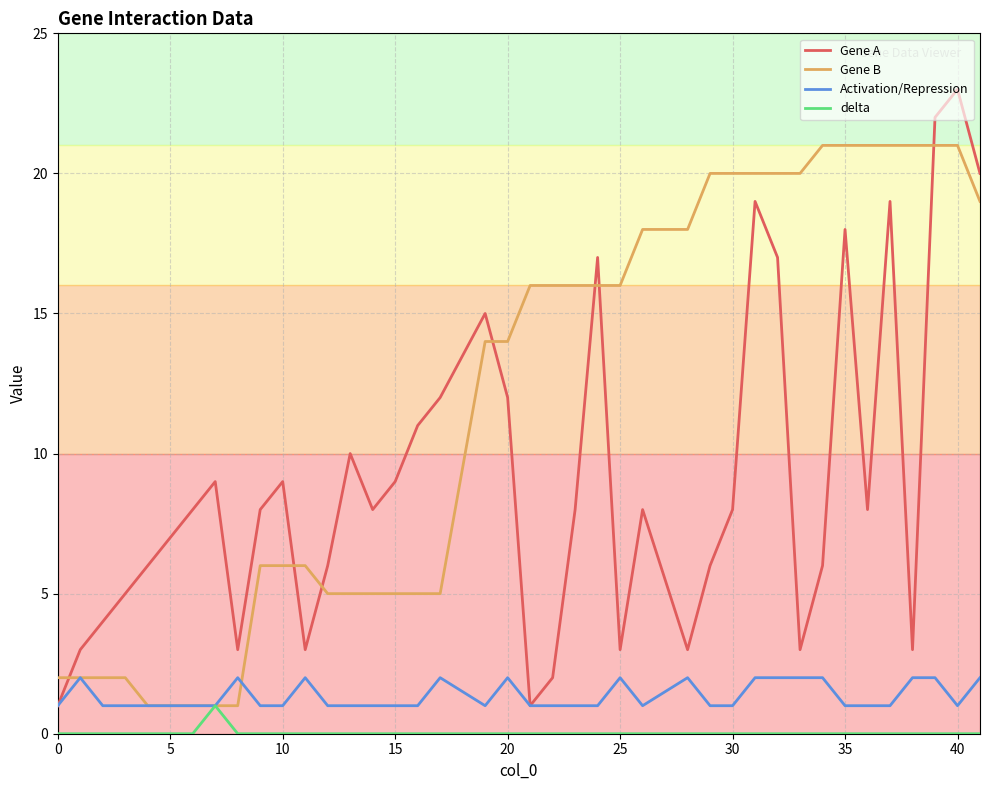

Which series has the widest spread of values?

Gene A